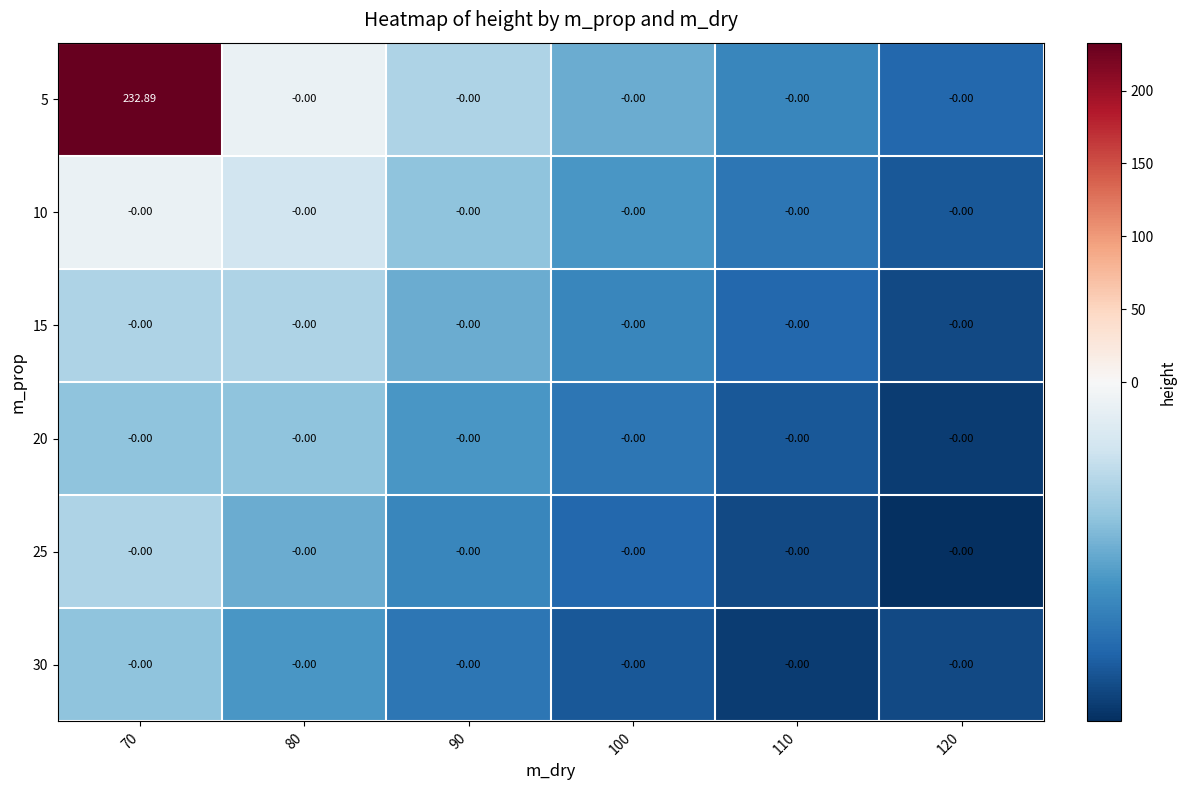

Reading left to right, transcribe all the data shown in this chart.

5: 70=232.9	80=-0.0	90=-0.0	100=-0.0	110=-0.0	120=-0.0
10: 70=-0.0	80=-0.0	90=-0.0	100=-0.0	110=-0.0	120=-0.0
15: 70=-0.0	80=-0.0	90=-0.0	100=-0.0	110=-0.0	120=-0.0
20: 70=-0.0	80=-0.0	90=-0.0	100=-0.0	110=-0.0	120=-0.0
25: 70=-0.0	80=-0.0	90=-0.0	100=-0.0	110=-0.0	120=-0.0
30: 70=-0.0	80=-0.0	90=-0.0	100=-0.0	110=-0.0	120=-0.0